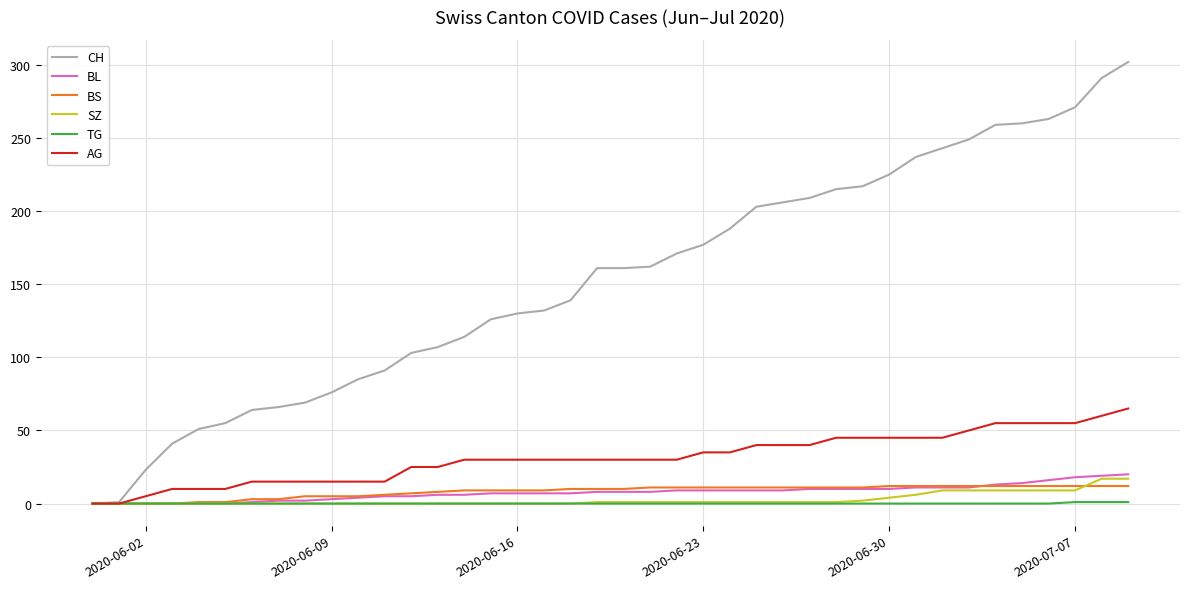

How many lines are shown in the chart?

6